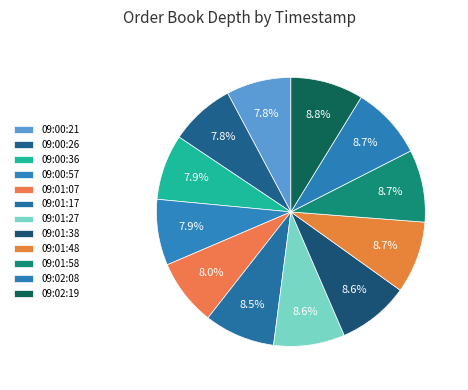

Which category has the smallest portion of the pie?

09:00:21